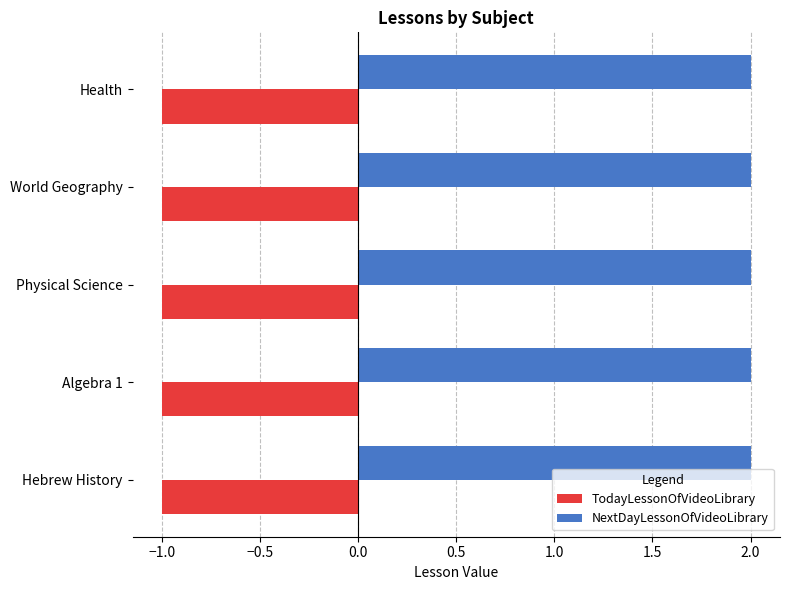

The value of NextDayLessonOfVideoLibrary at Hebrew History is 2. True or false?

True